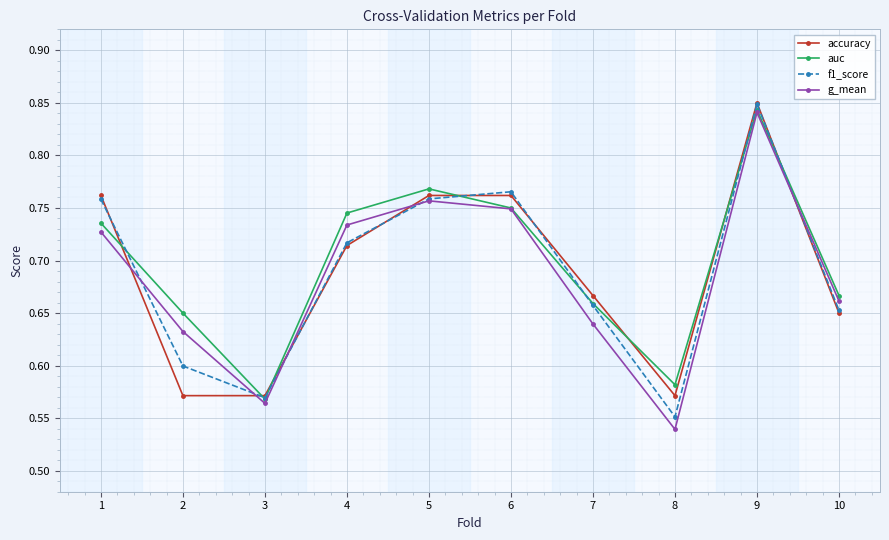

Which series has the widest spread of values?

g_mean